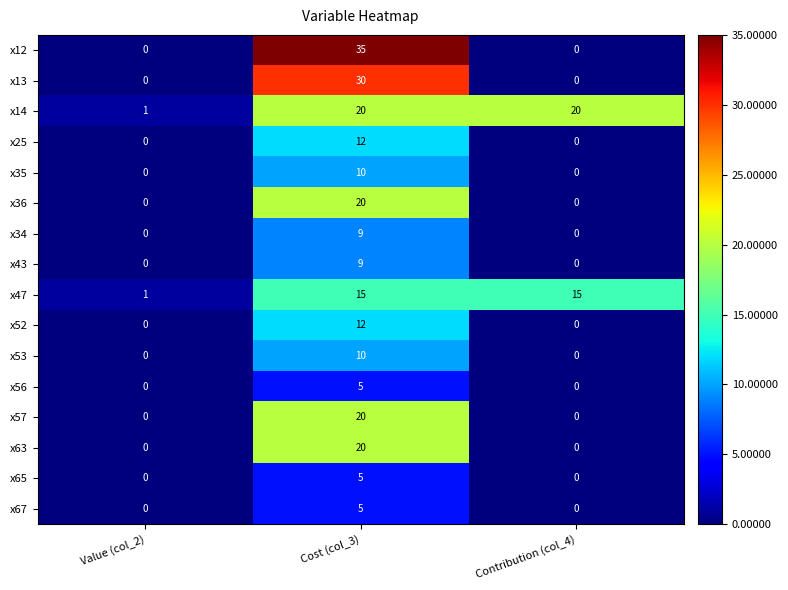

How many series are shown in this chart?

16